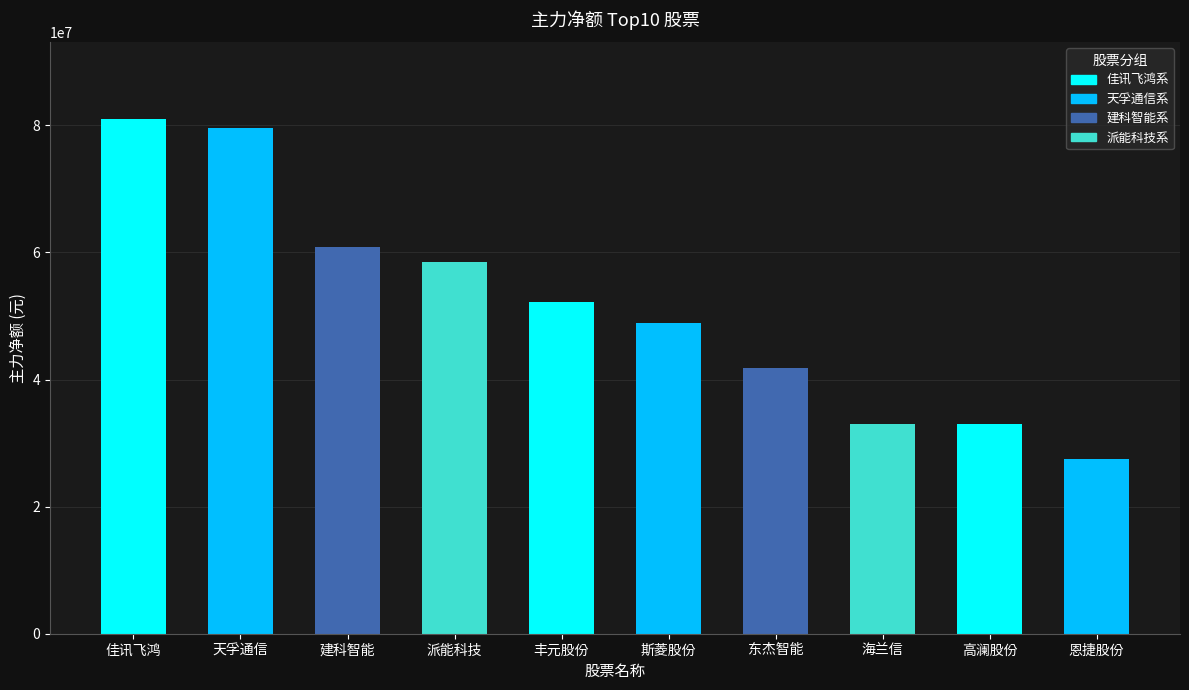

The chart shows a value of 125180512 at 佳讯飞鸿. True or false?

False